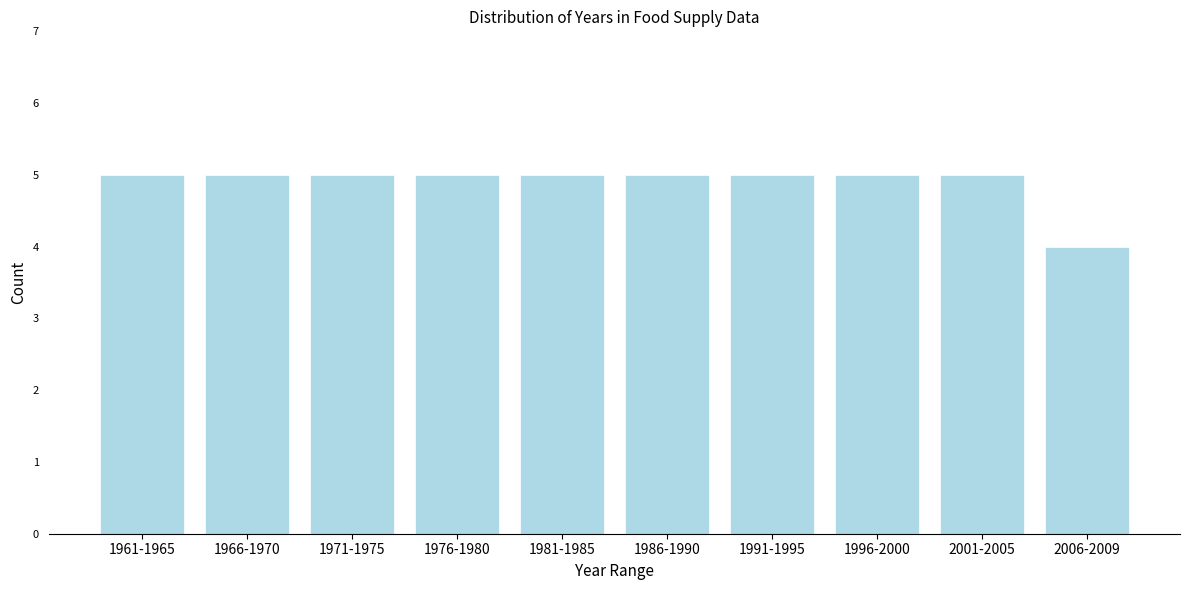

Reading left to right, extract all data points from this chart.

1961-1965=5	1966-1970=5	1971-1975=5	1976-1980=5	1981-1985=5	1986-1990=5	1991-1995=5	1996-2000=5	2001-2005=5	2006-2009=4